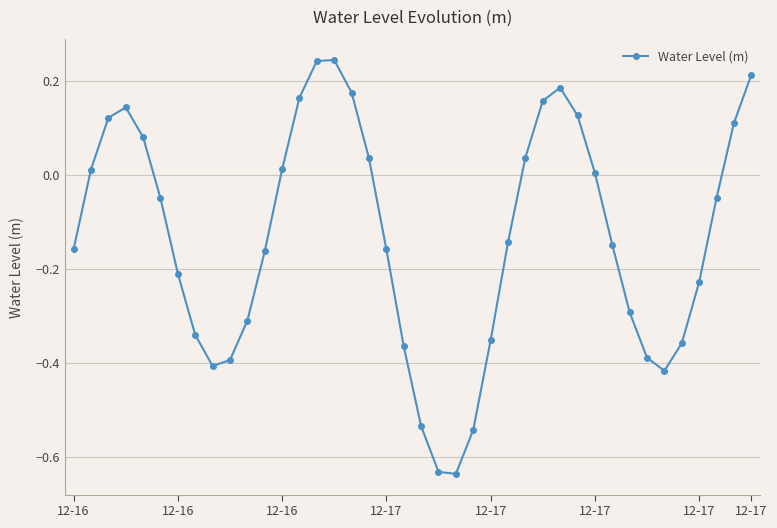

What is the sum of all values?

-5.2